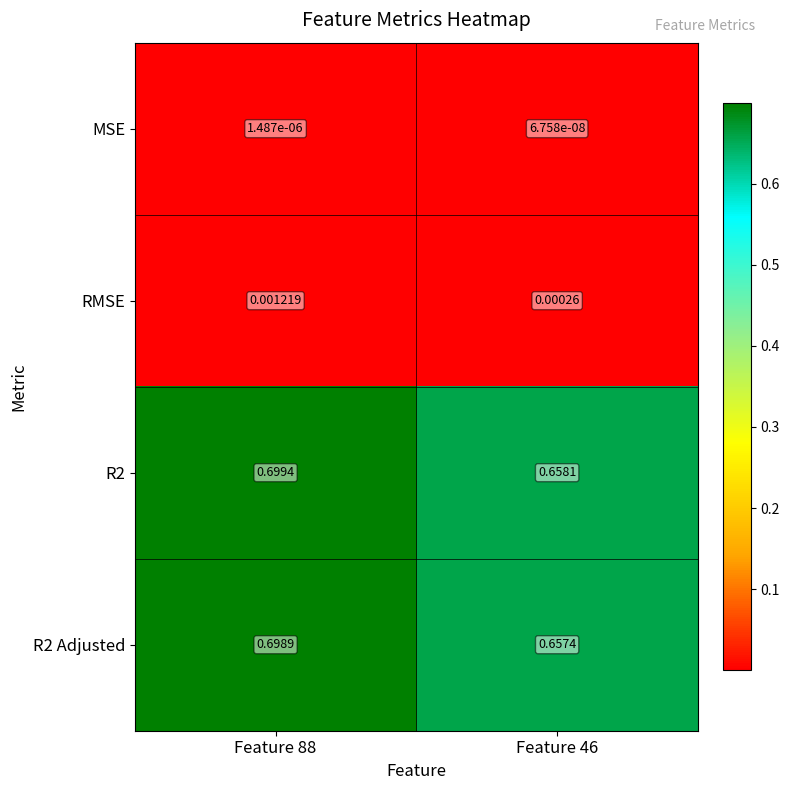

At how many categories does at least one series exceed 0?

2